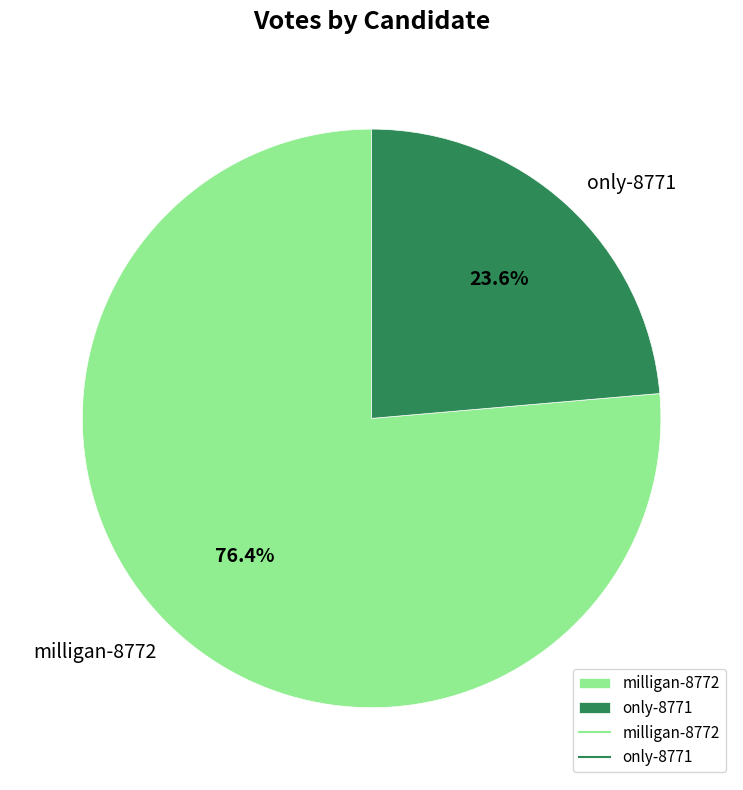

Which category has the biggest portion of the pie?

milligan-8772